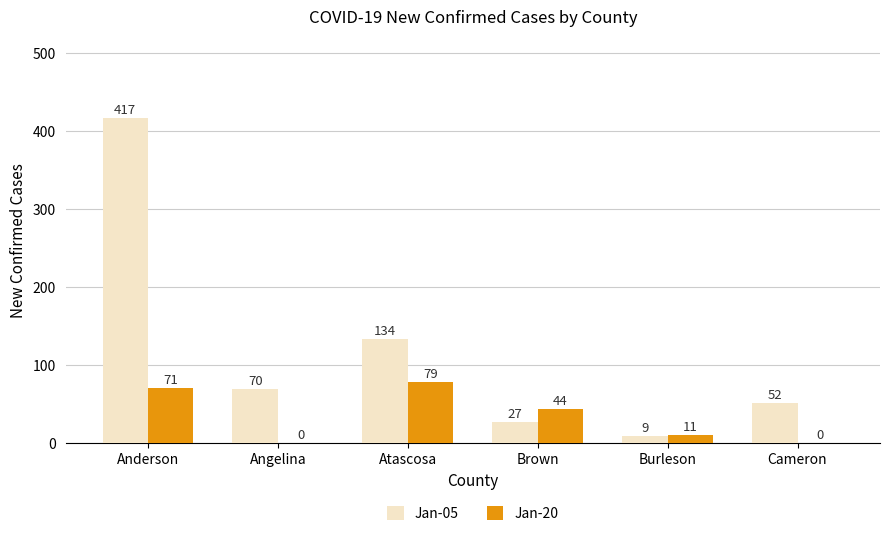

Between Brown and Burleson, which series saw the biggest shift?

Jan-20